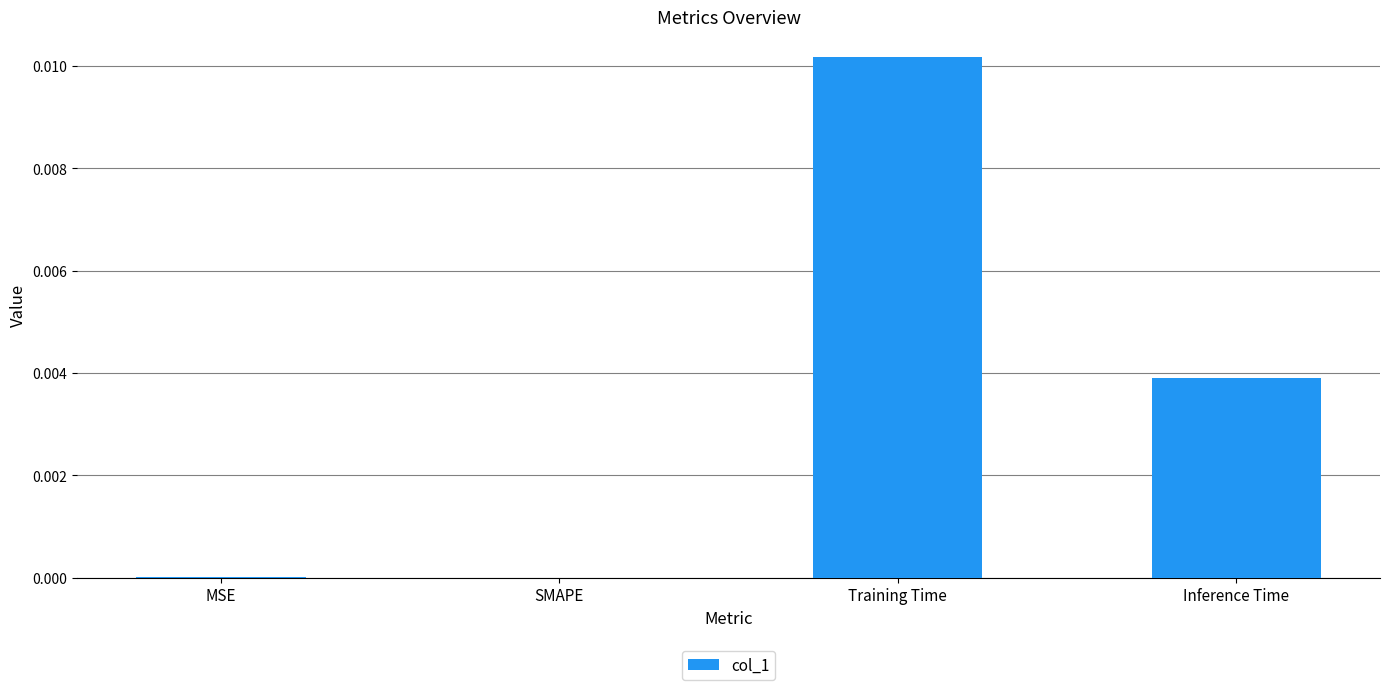

How many distinct data groups are displayed?

1